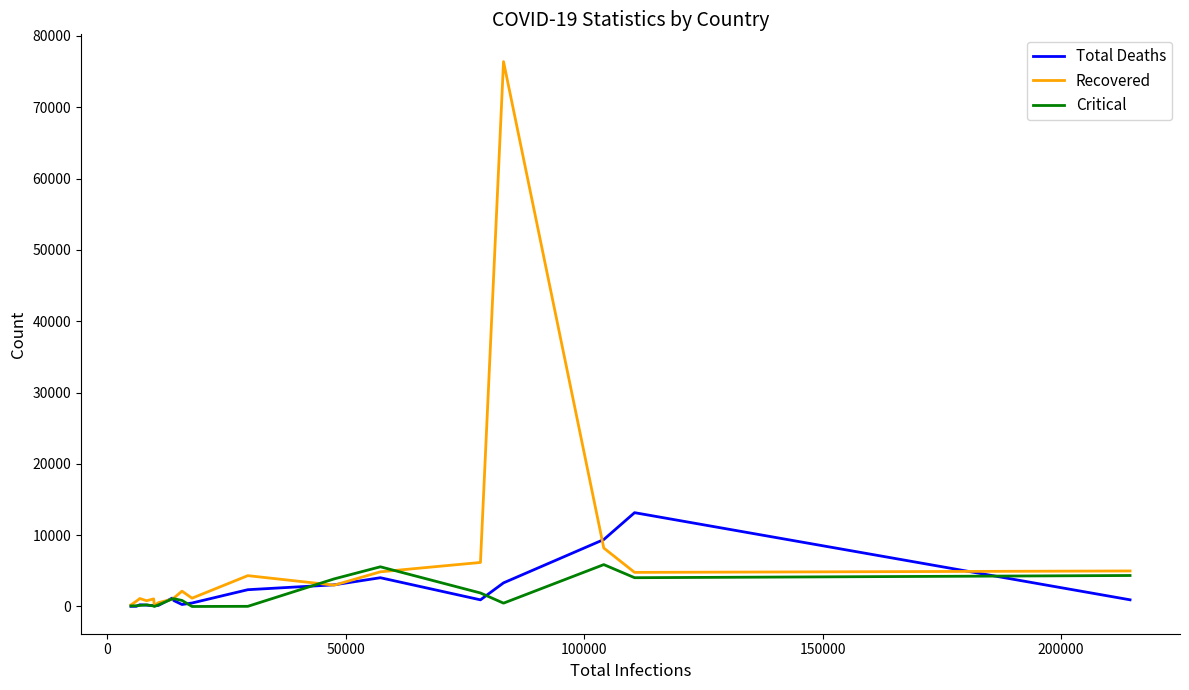

What is the difference between the maximum and minimum values in the Recovered series?

76311